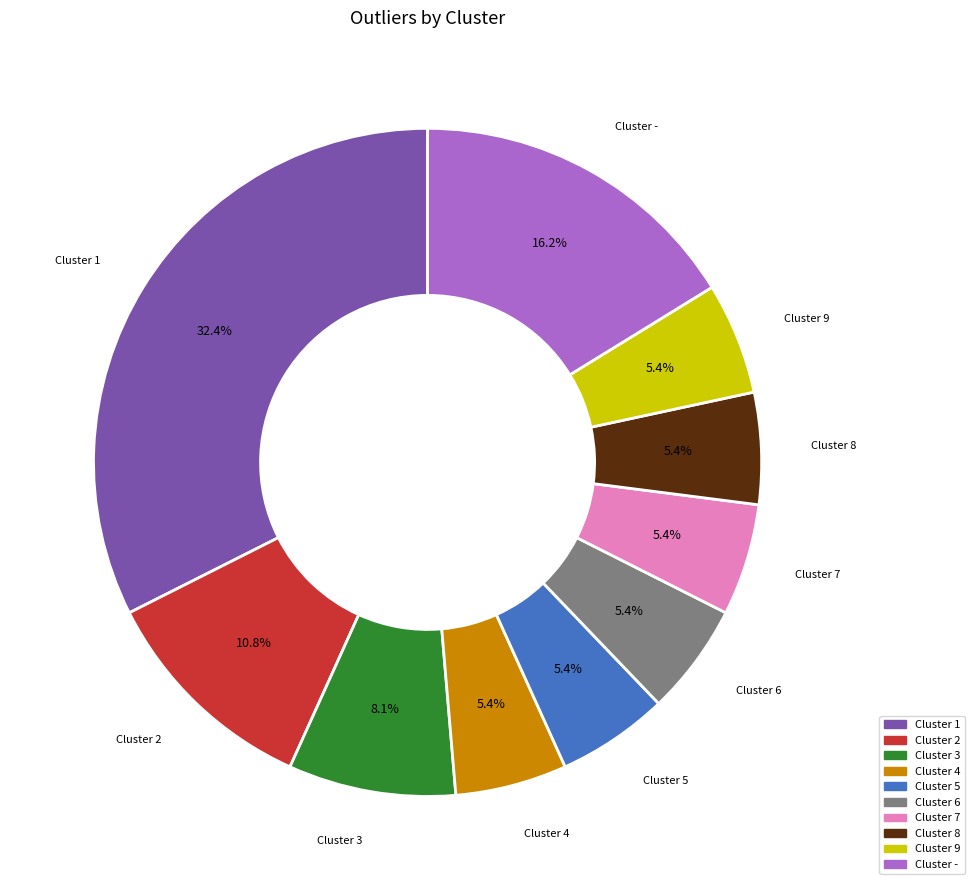

How many slices are in this pie chart?

10